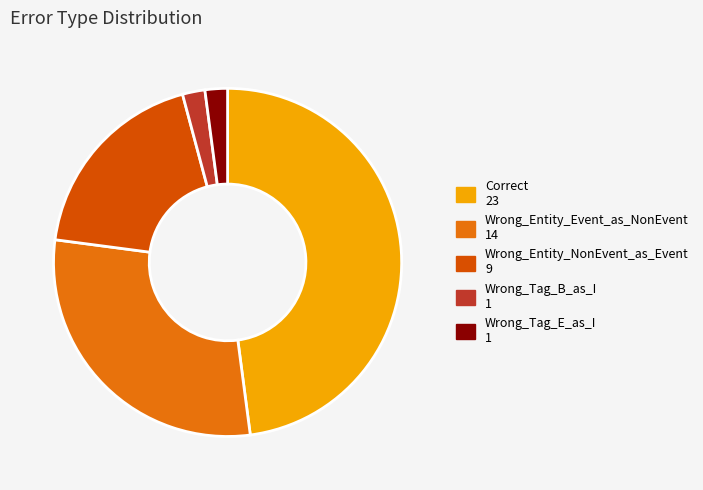

Is Wrong_Tag_B_as_I the majority of the pie?

No